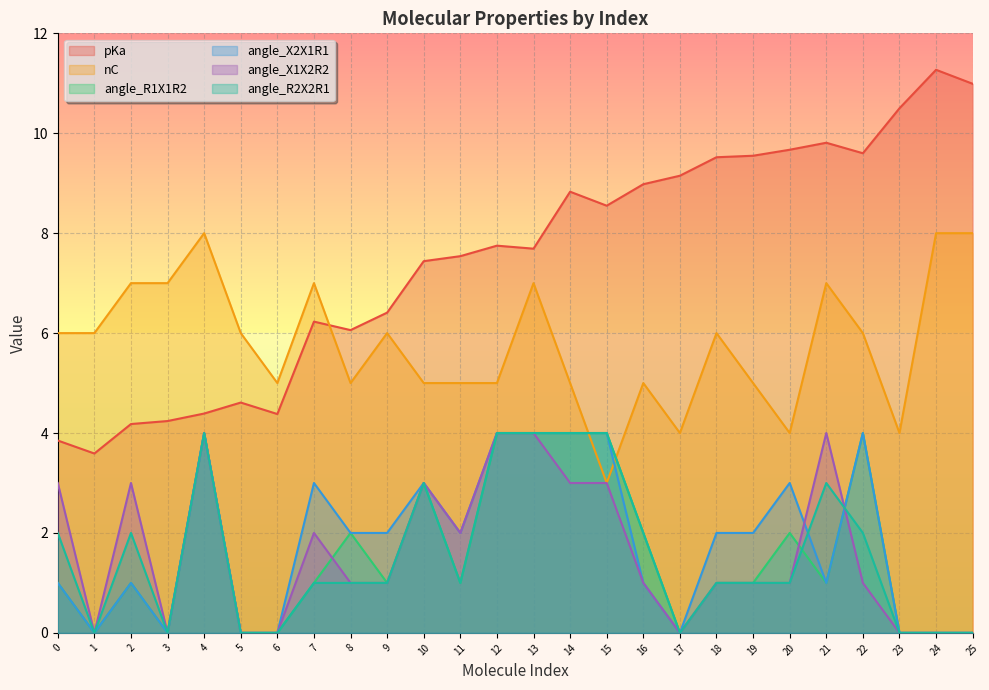

Does the chart display data point markers on the line(s)?

No